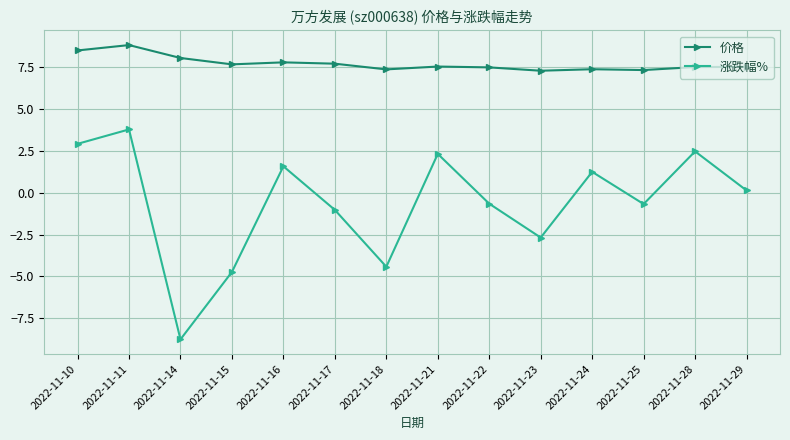

Does the chart display data point markers on the line(s)?

Yes